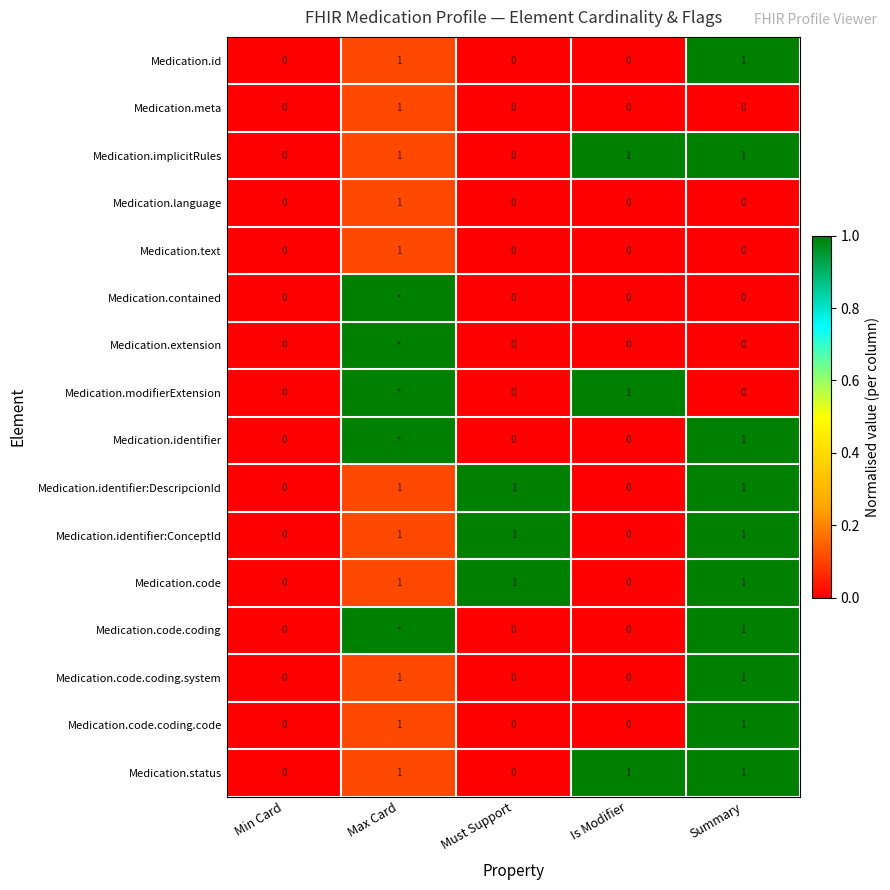

Which category has the highest value in the Medication.meta series?

Max Card